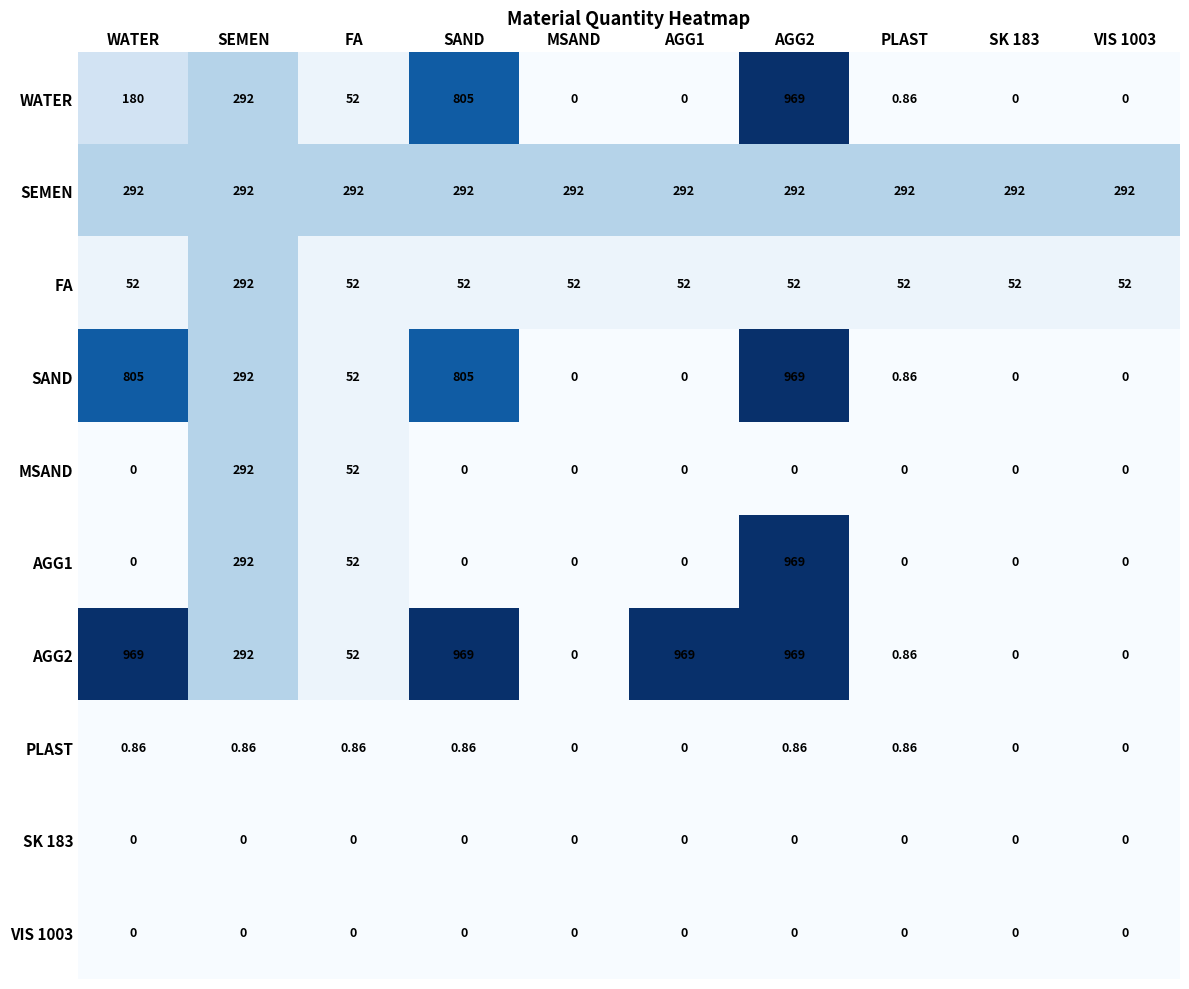

Is the value of AGG1 at FA greater than the value of SEMEN at AGG2?

No